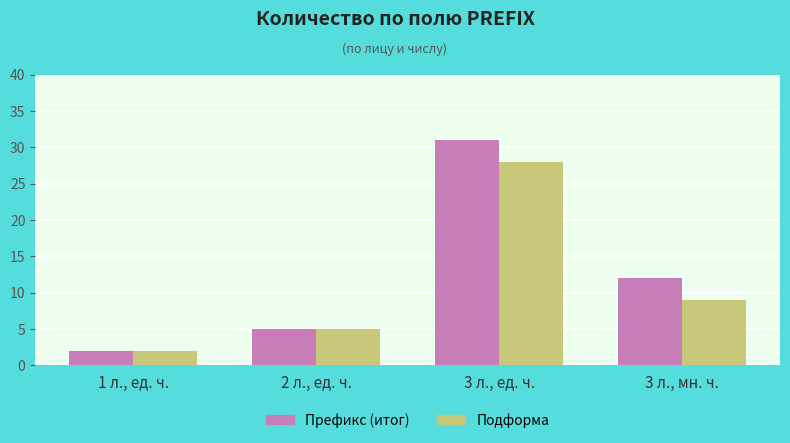

What is the maximum value shown in the chart?

31